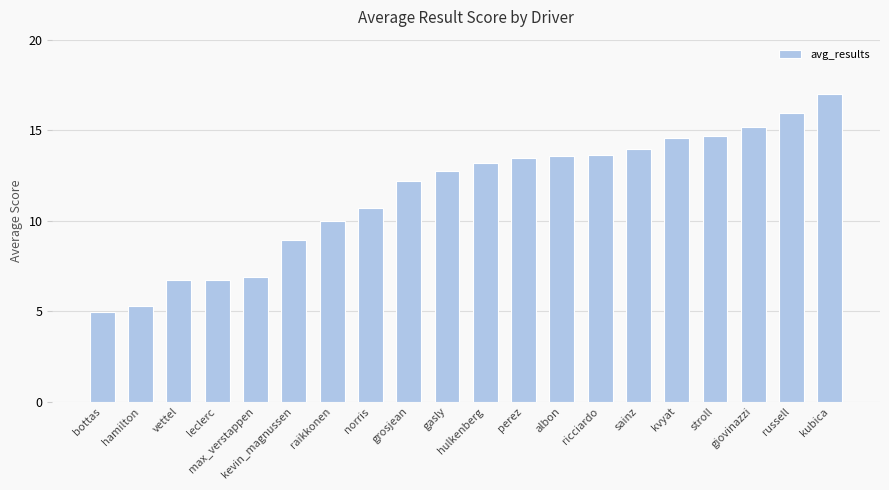

What is the greatest value displayed?

17.0